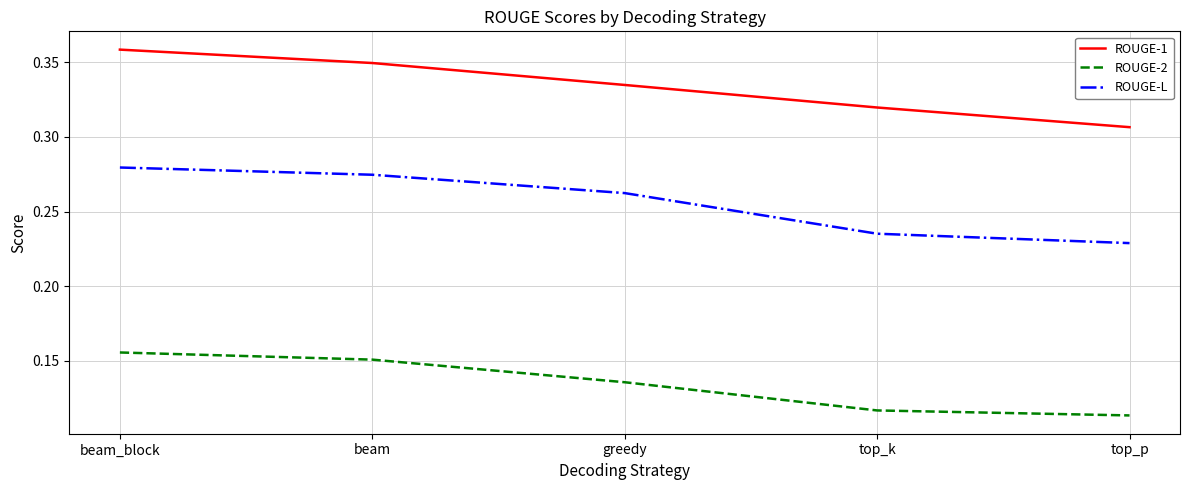

True or false: ROUGE-L and ROUGE-2 intersect in this chart.

False